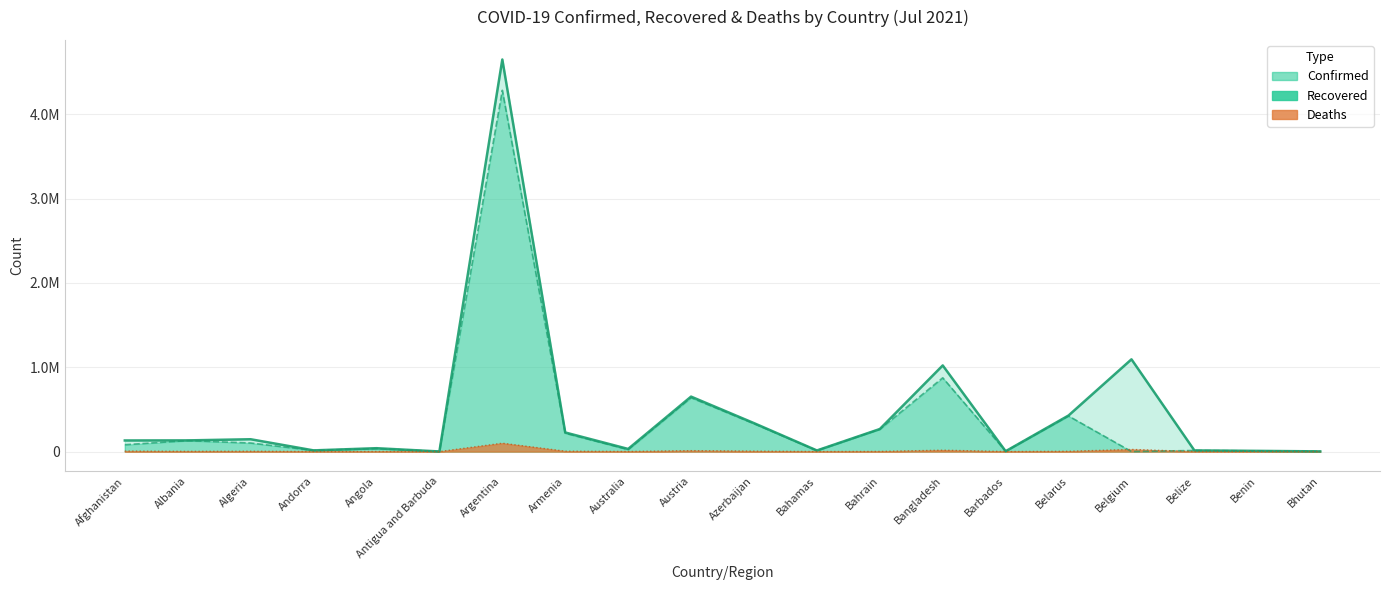

The Confirmed series shows 132592 at Albania. True or false?

True